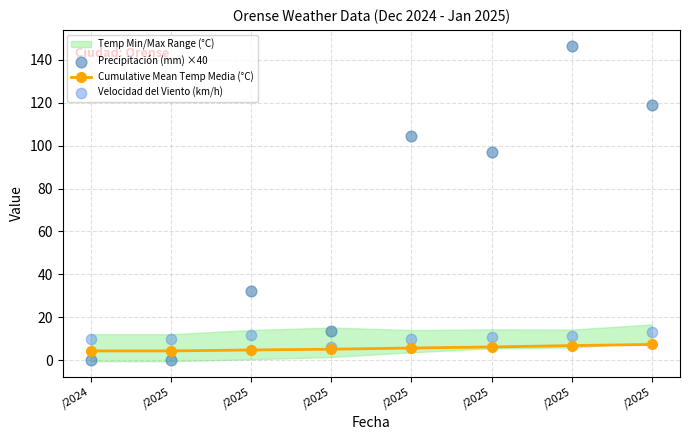

Which series has the largest total across all categories?

Precipitación (mm) ×40